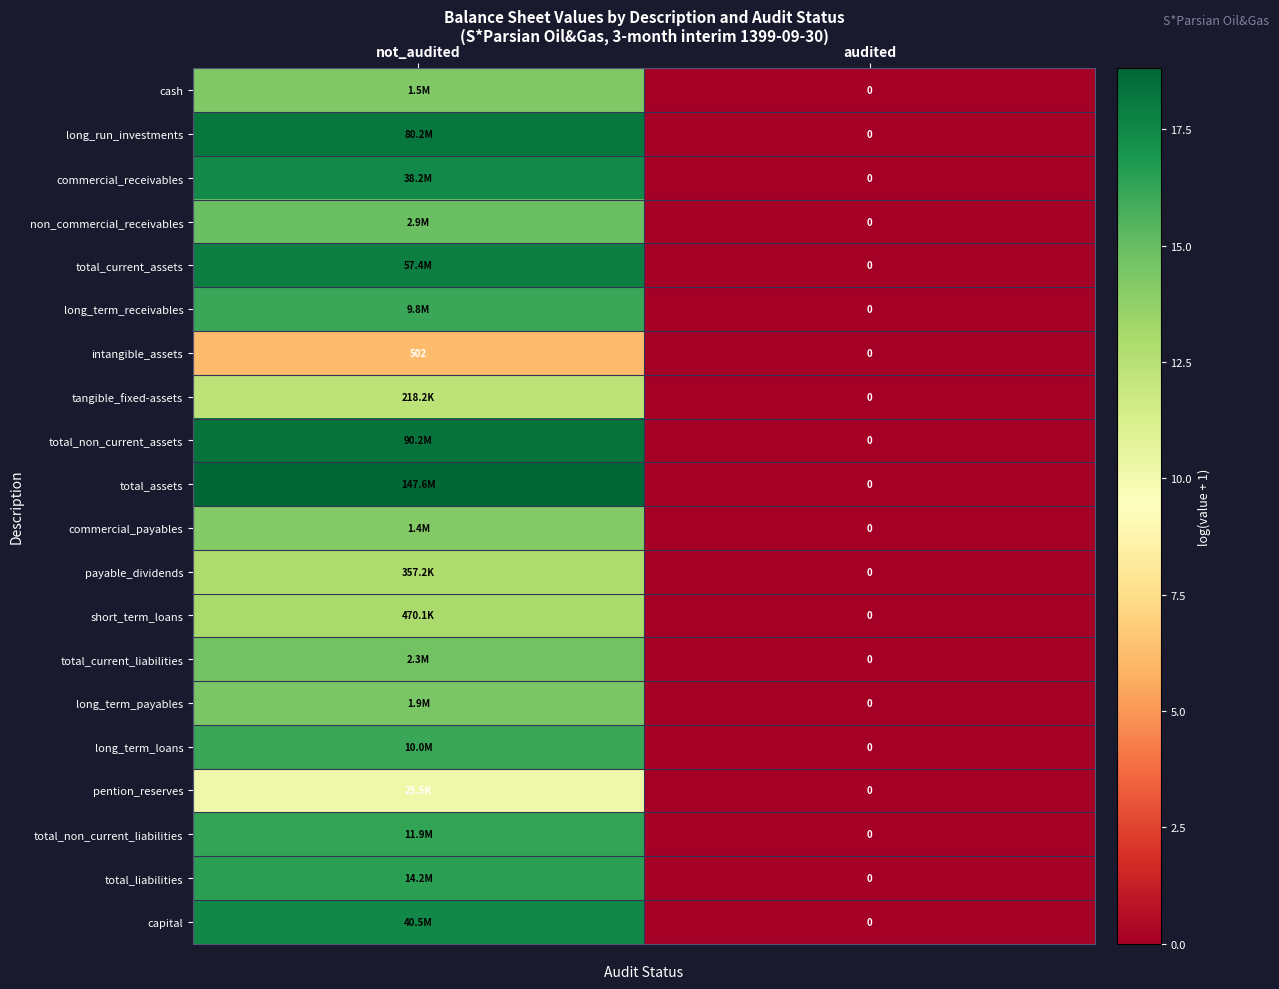

At which label is total_current_assets closest to 8?

audited